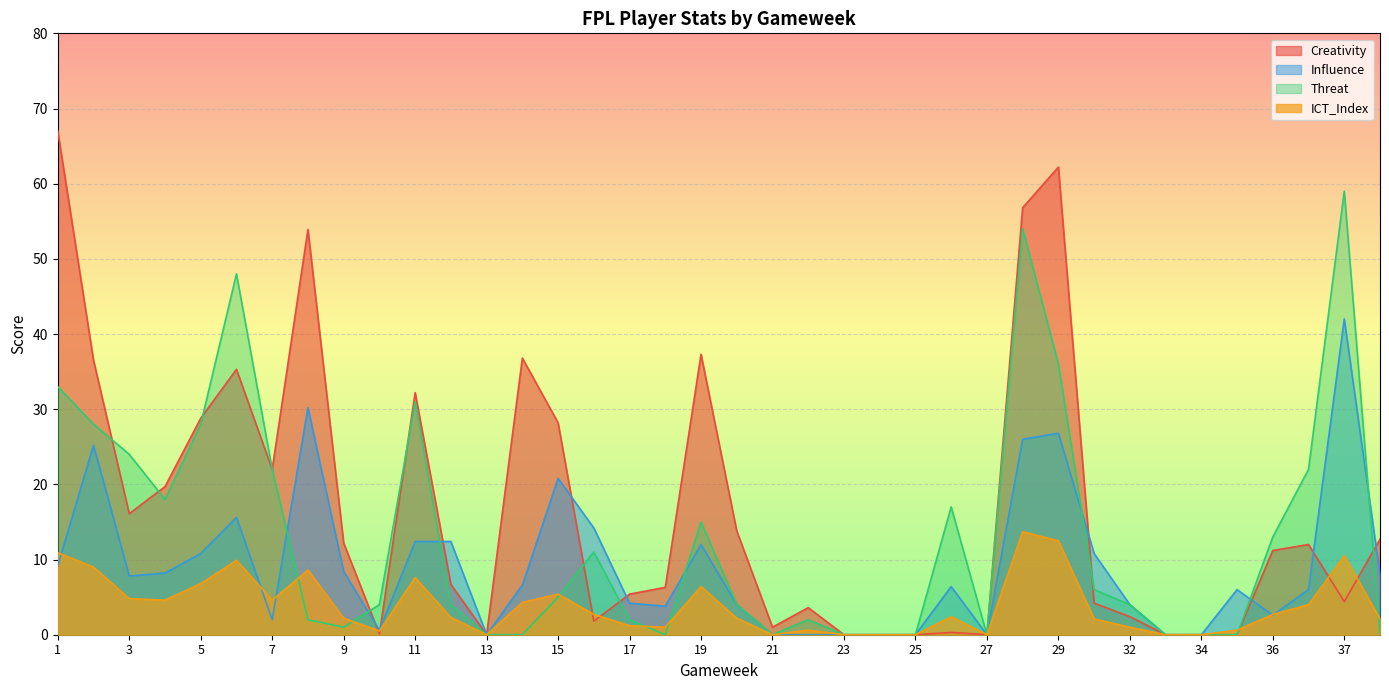

What value does the Influence series have at 10?

0.6